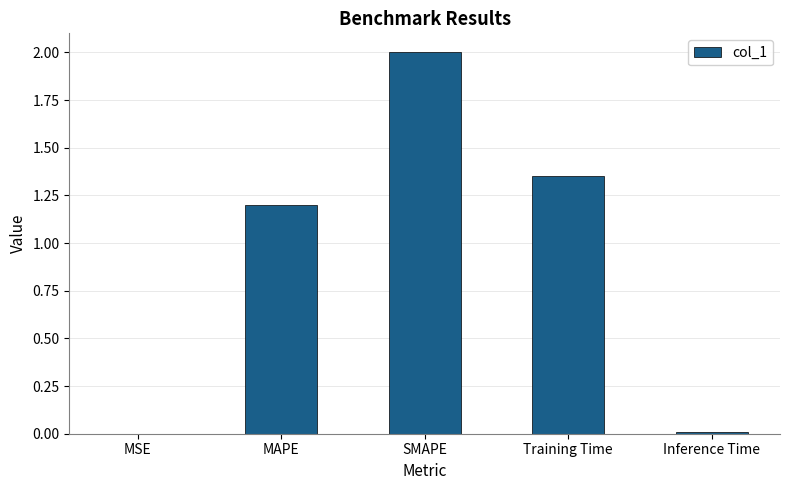

What is the greatest value displayed?

2.0